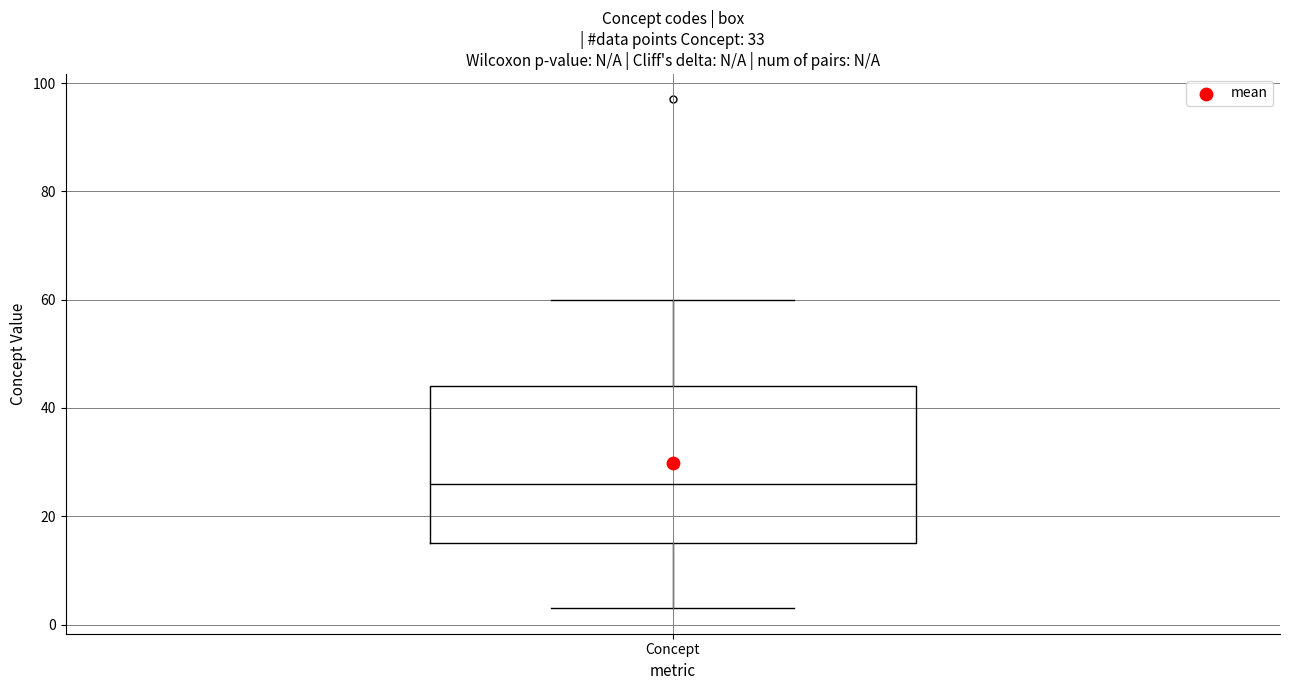

Read this box plot against the y-axis: the position of the median line, the range covered by the box, and the ends of both whiskers. The values are not printed on the chart, so give them approximately, as read against the axis.

median 26, box 16 to 44, whiskers 4 to 60